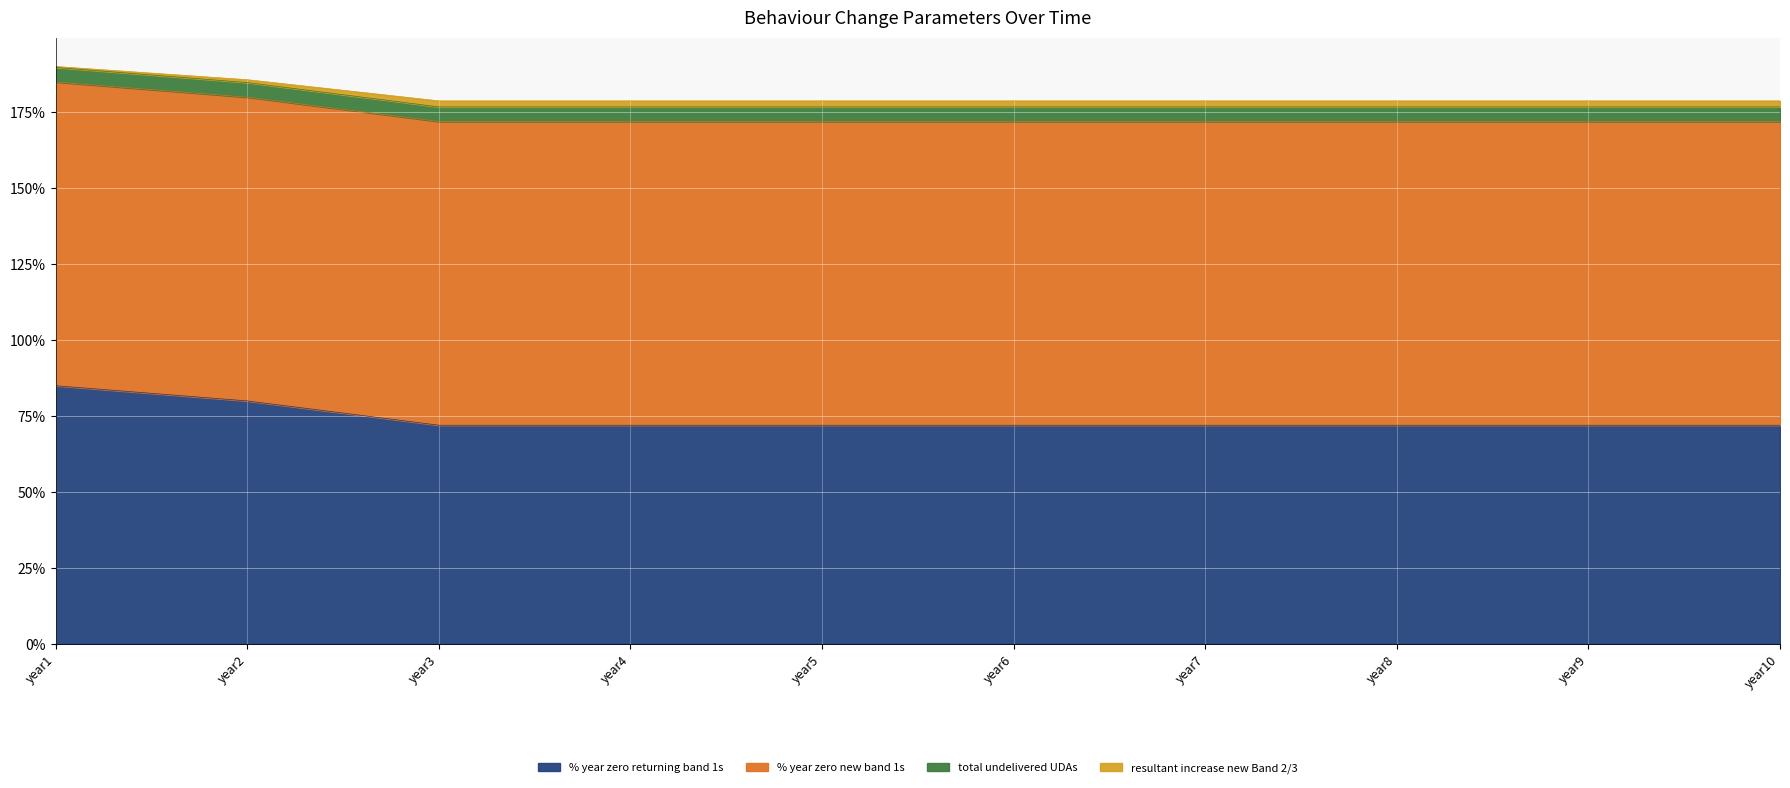

Where is resultant increase new Band 2/3 nearest to the value 1?

year3